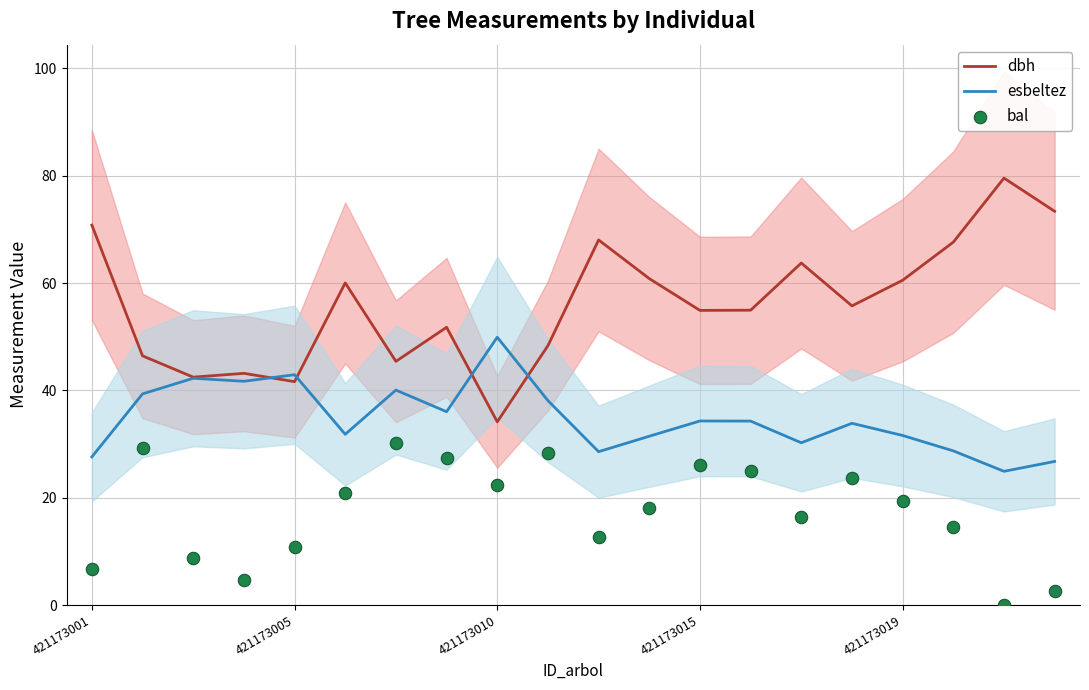

What are all the series names shown in the legend?

dbh, esbeltez, bal